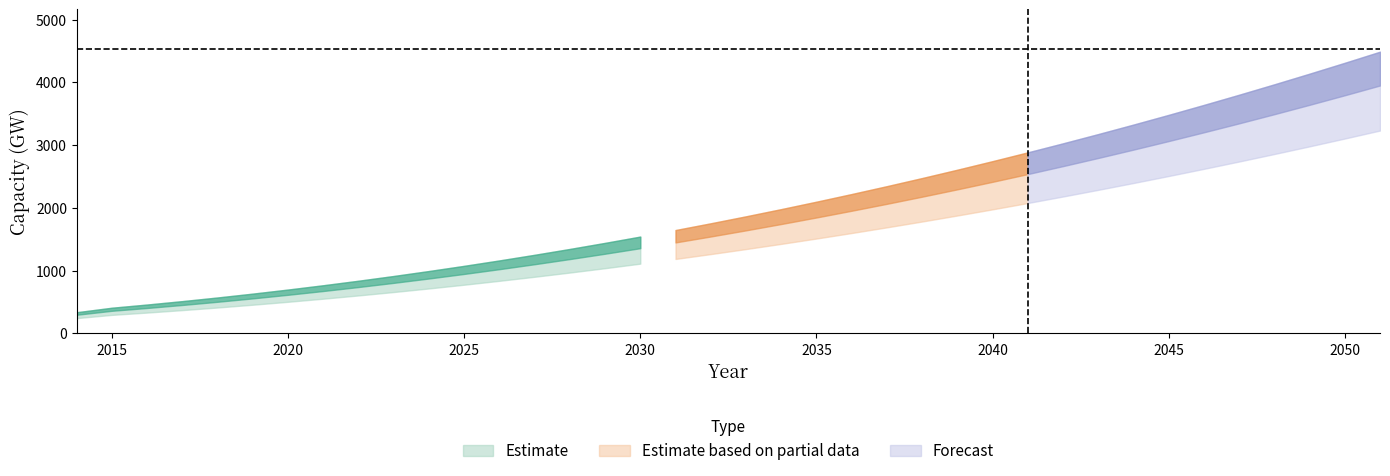

What is the change in value from 2038 to 2045?

+1007.6